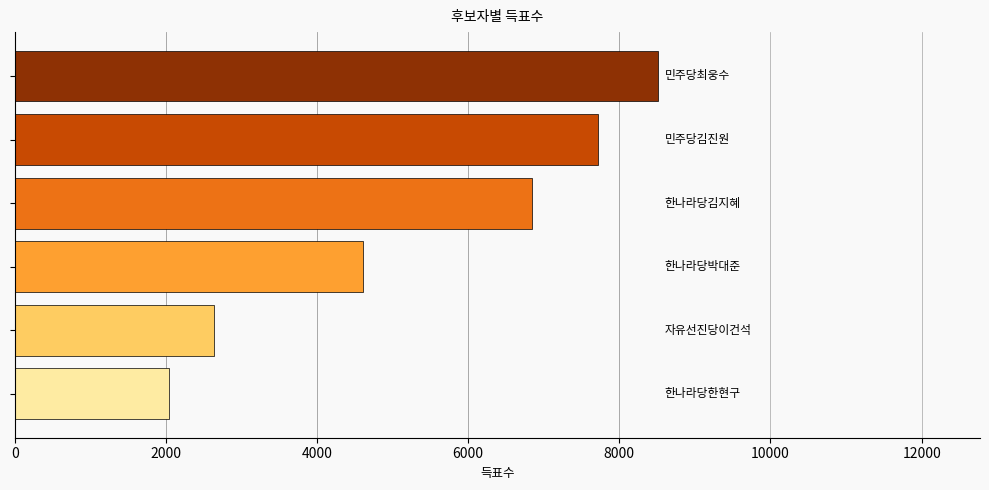

What is the average value?

5394